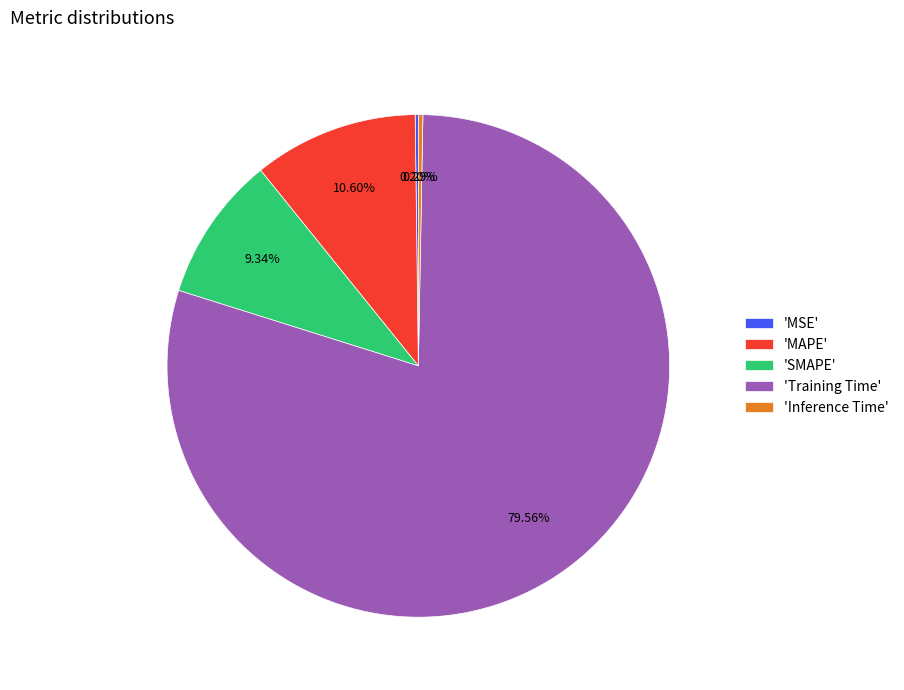

Between 'MAPE' and 'Inference Time', which is larger?

'MAPE'